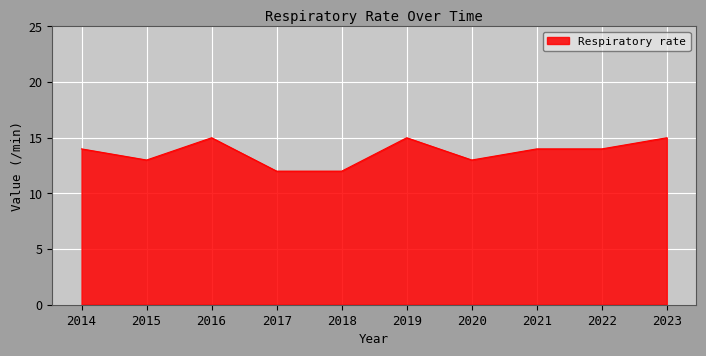

Which has a higher value, 2023 or 2017?

2023